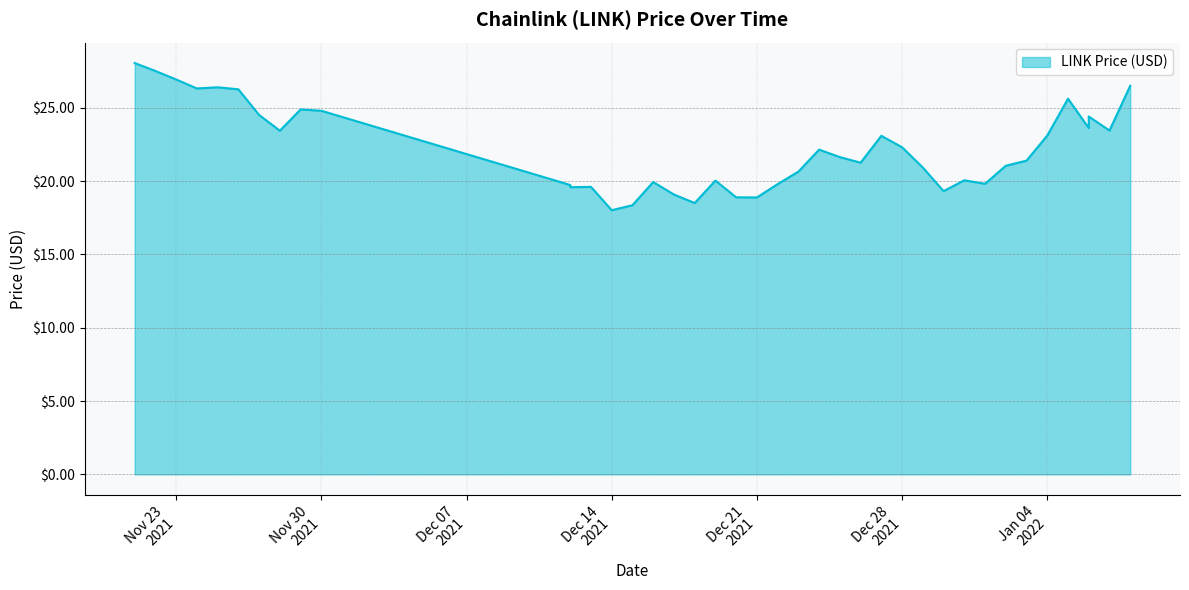

What is the average value?

22.2